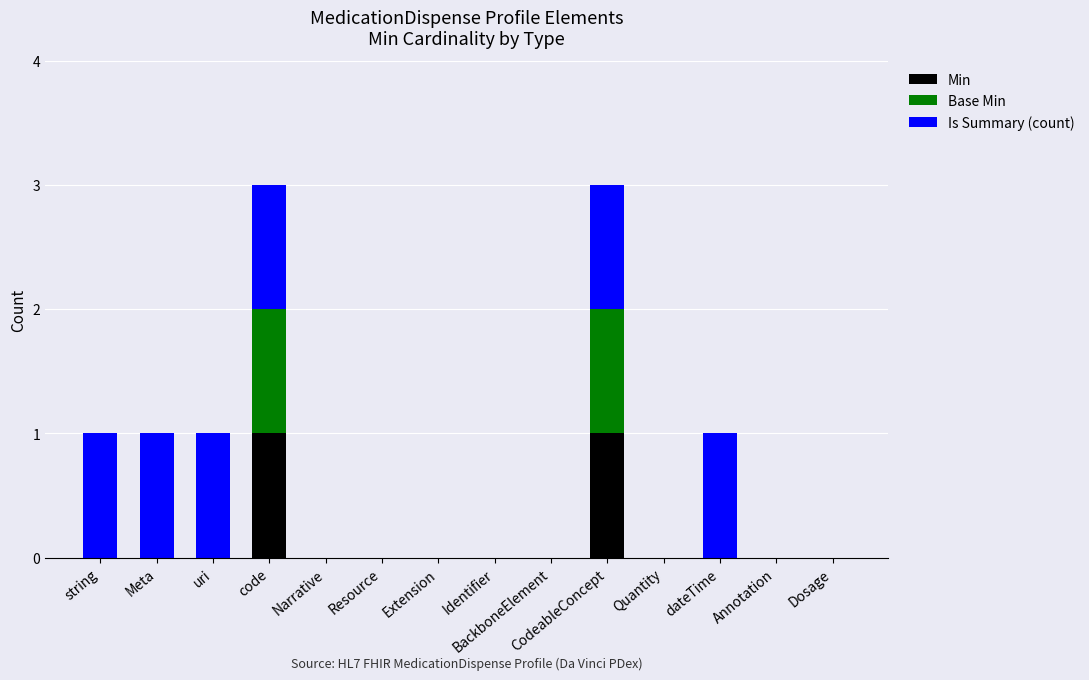

The Min series shows 0 at BackboneElement. True or false?

True